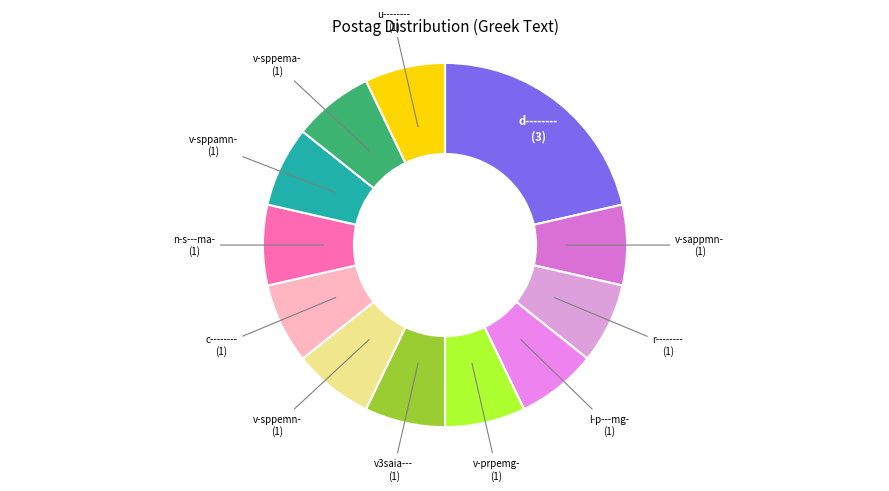

Combined, do v3saia--- and l-p---mg- account for over 50%?

No